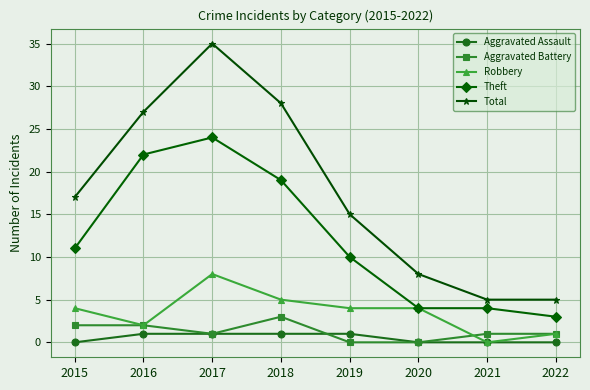

How many distinct data groups are displayed?

5